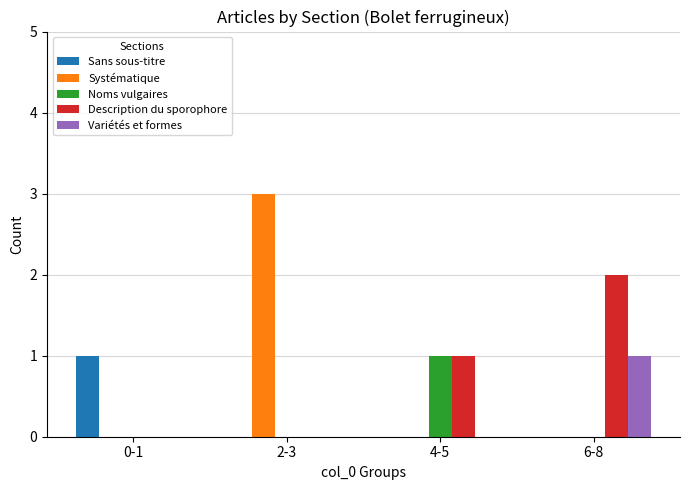

Is it true that Variétés et formes equals 0 at 2-3?

True